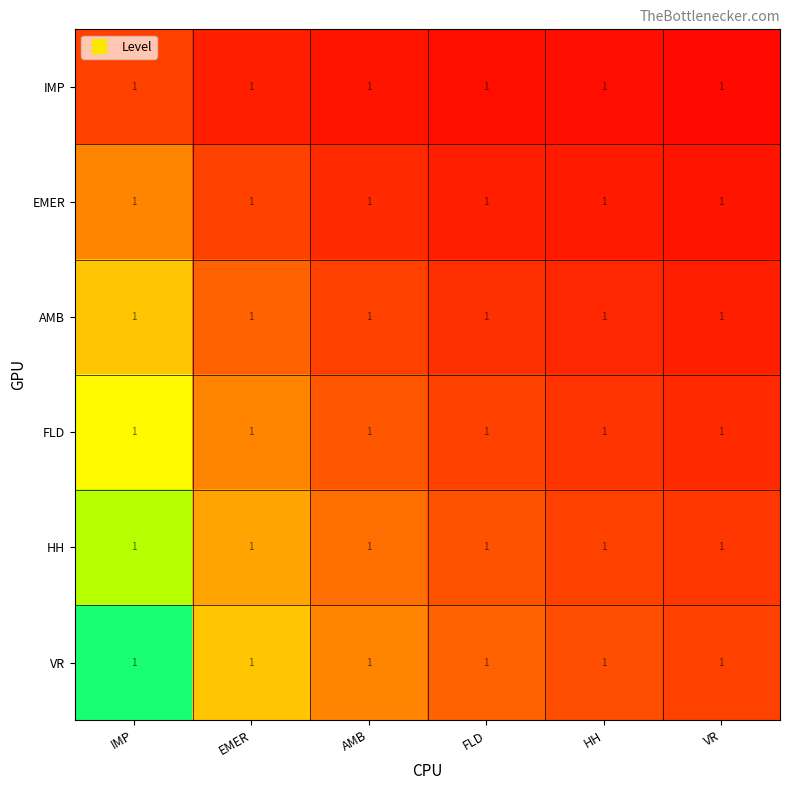

Between AMB and FLD, which is larger?

AMB